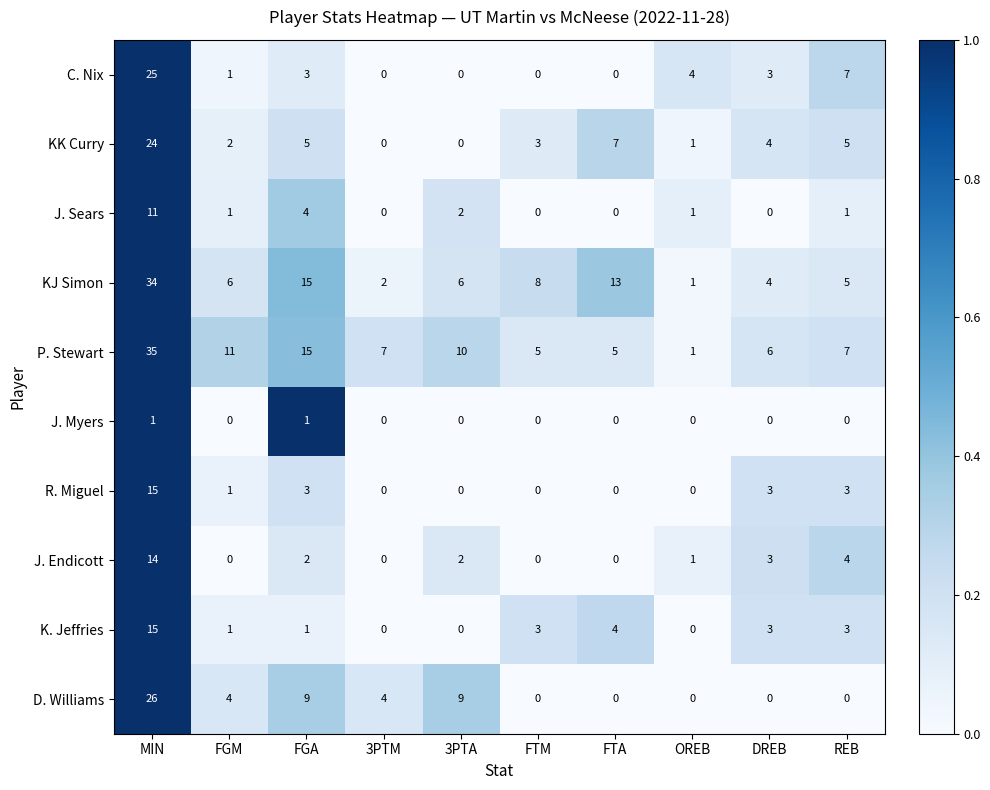

At which label does J. Endicott reach its peak?

MIN